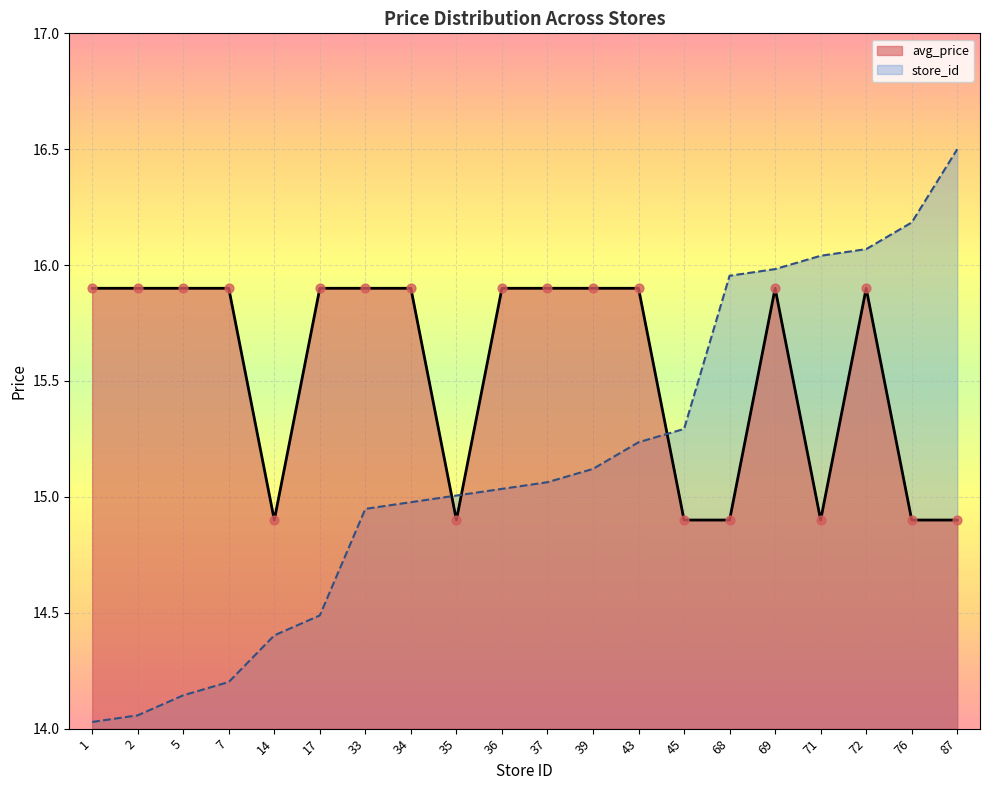

Which series contains the lowest Y value?

store_id